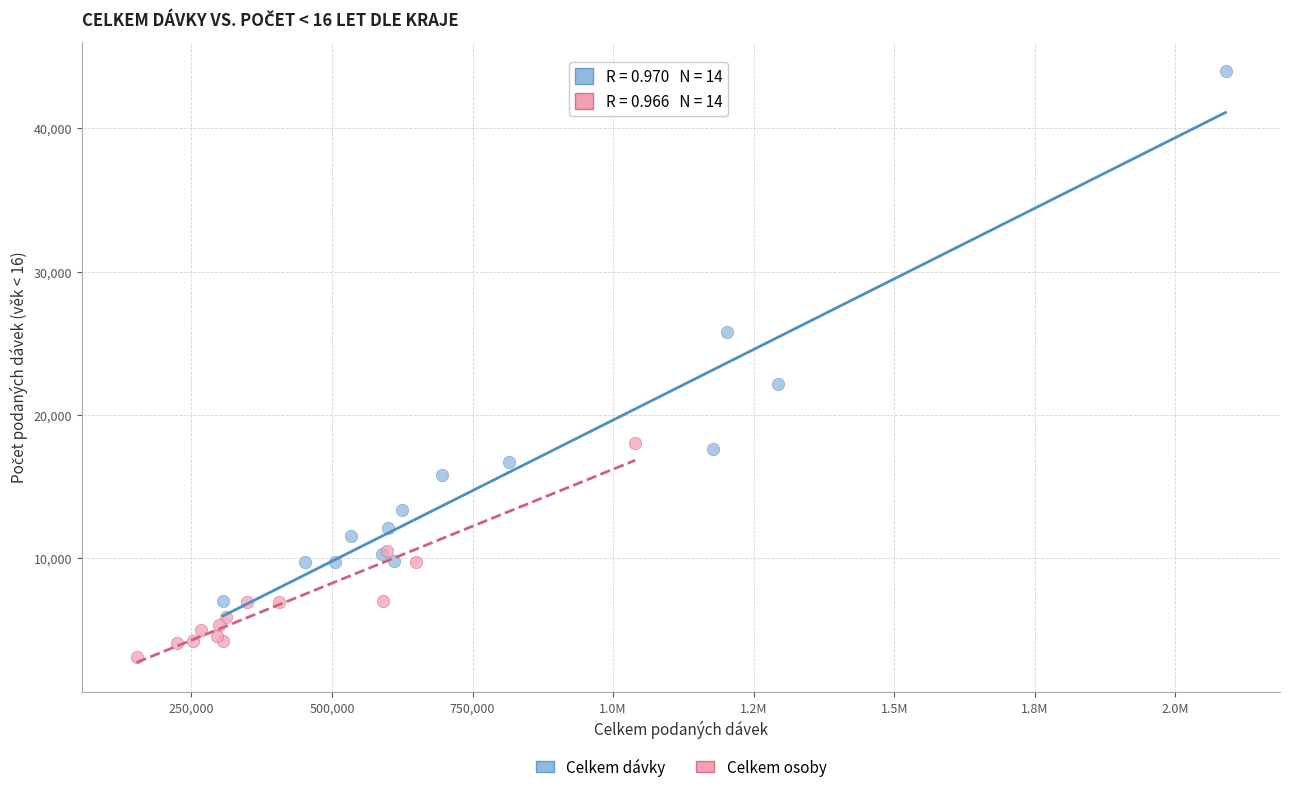

Which series has the largest Y range (max minus min)?

Celkem dávky